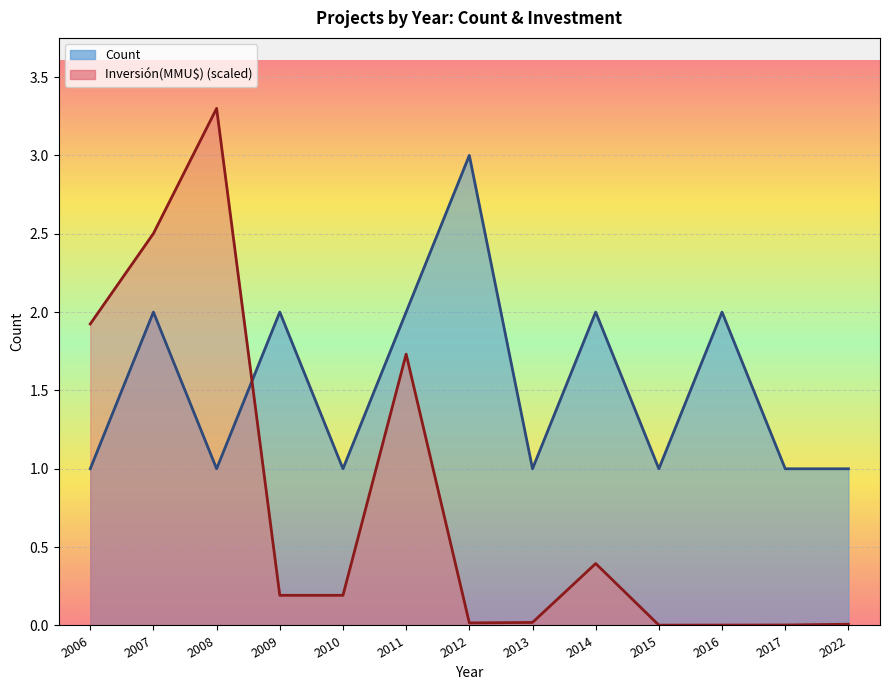

Where is the first local minimum for Inversión(MMU$)?

2012